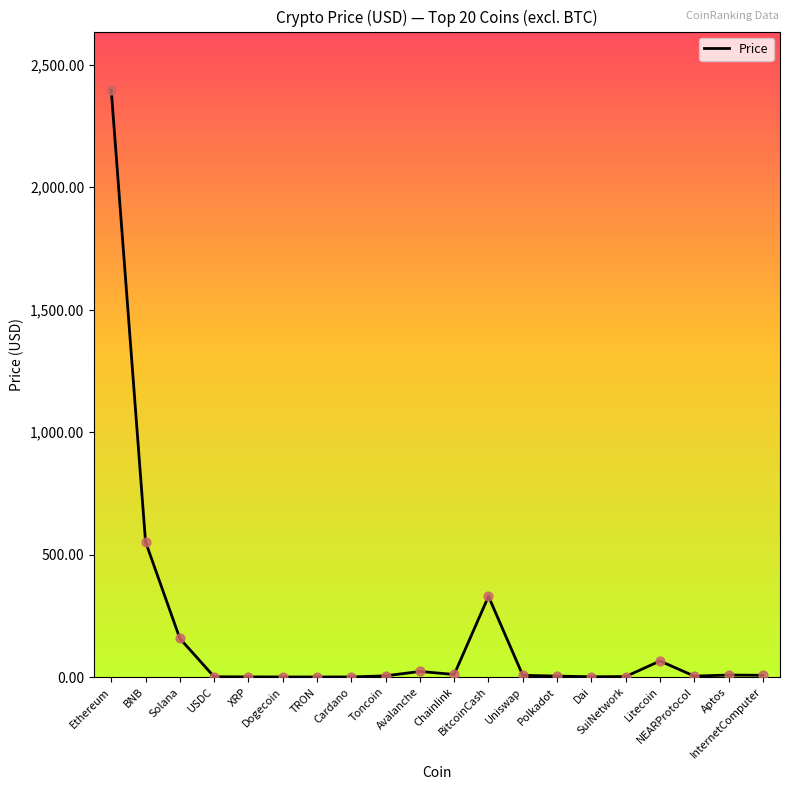

What is the change in value from Solana to Polkadot?

-153.7